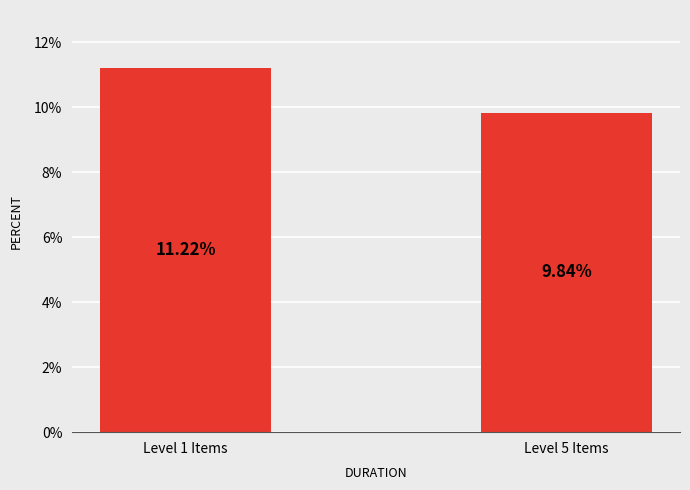

What is the difference between the maximum and minimum values?

1.4